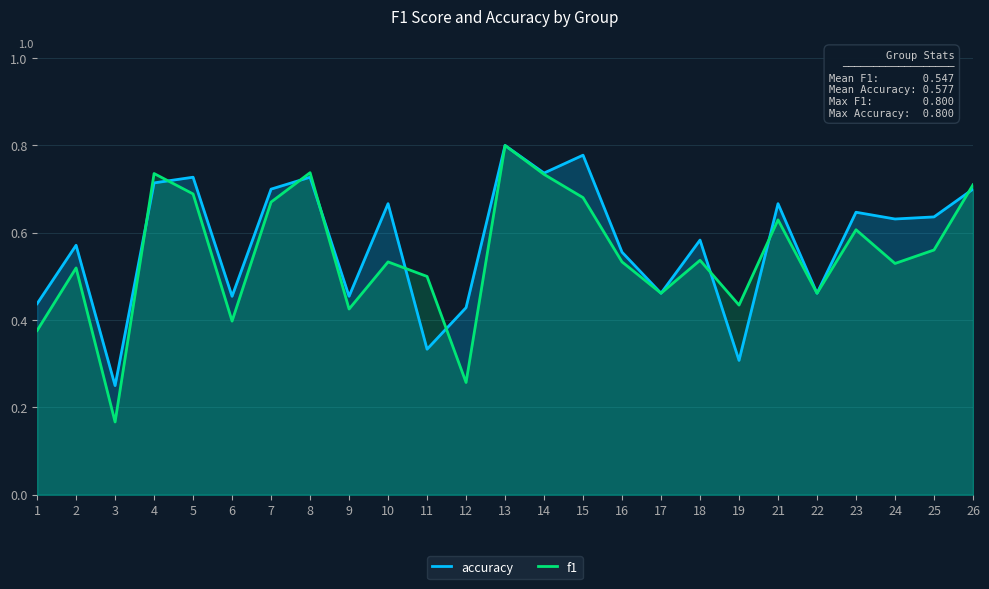

At which category is the sum across all series the highest?

13